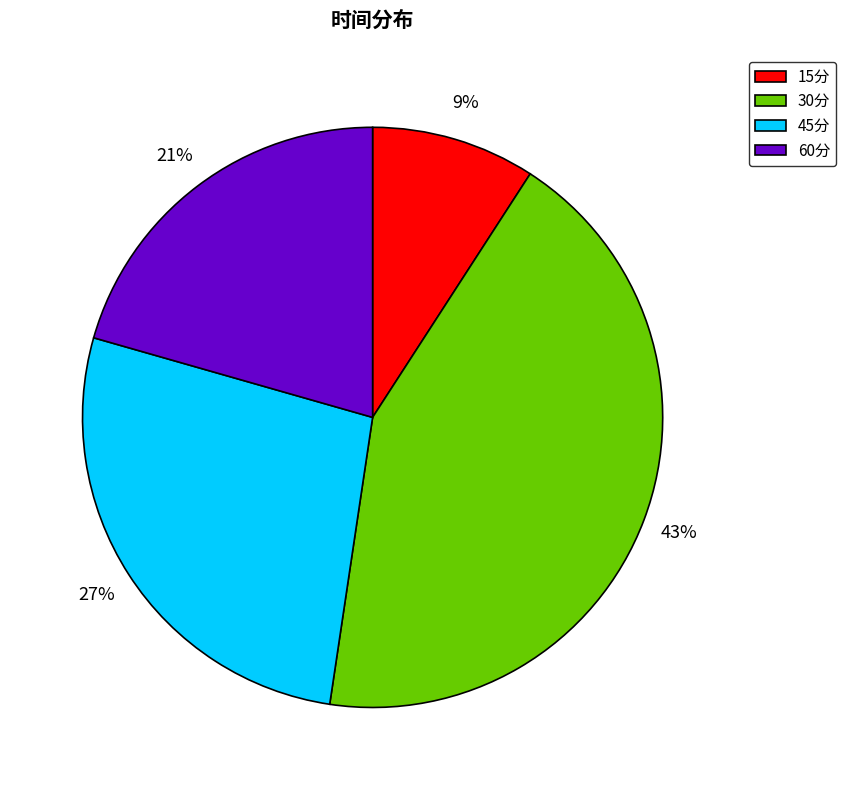

Between 15分 and 60分, which is larger?

60分